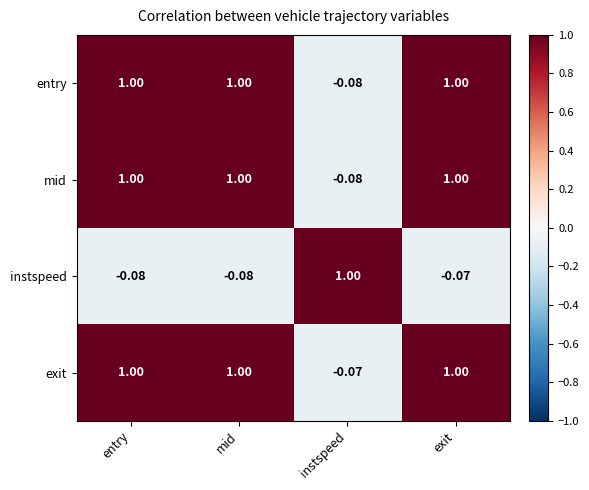

At which label does instspeed first exceed 0?

instspeed